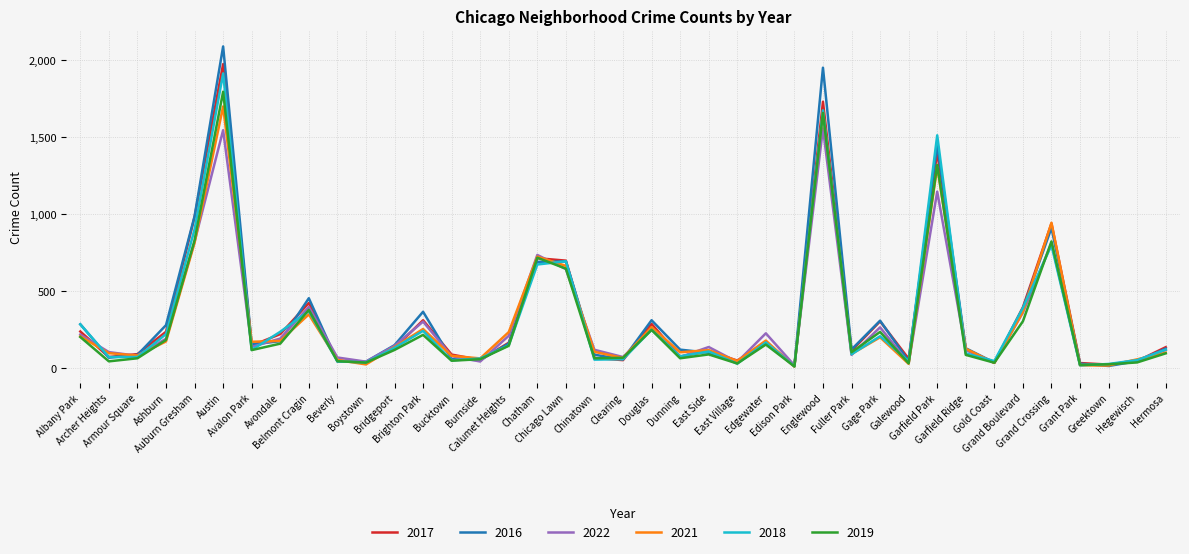

Where is 2017 nearest to the value 991?

Auburn Gresham